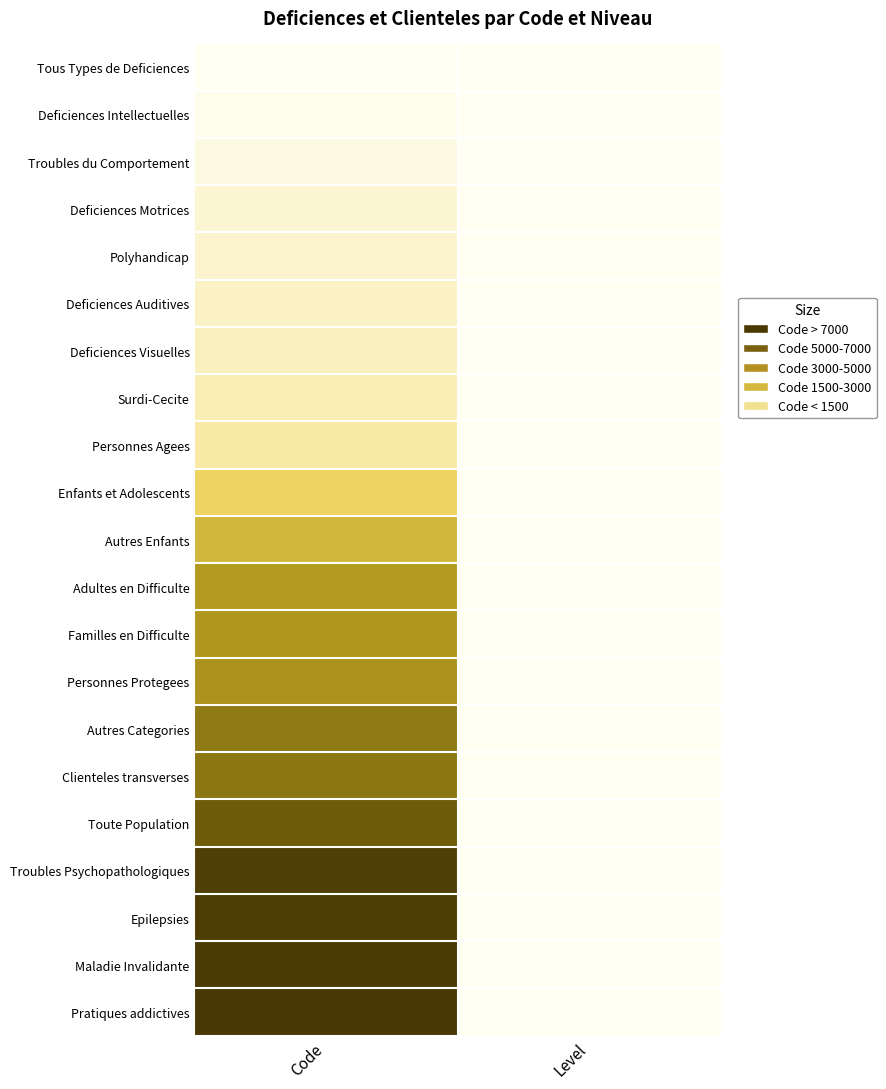

Between Code and Level, which is larger?

Code